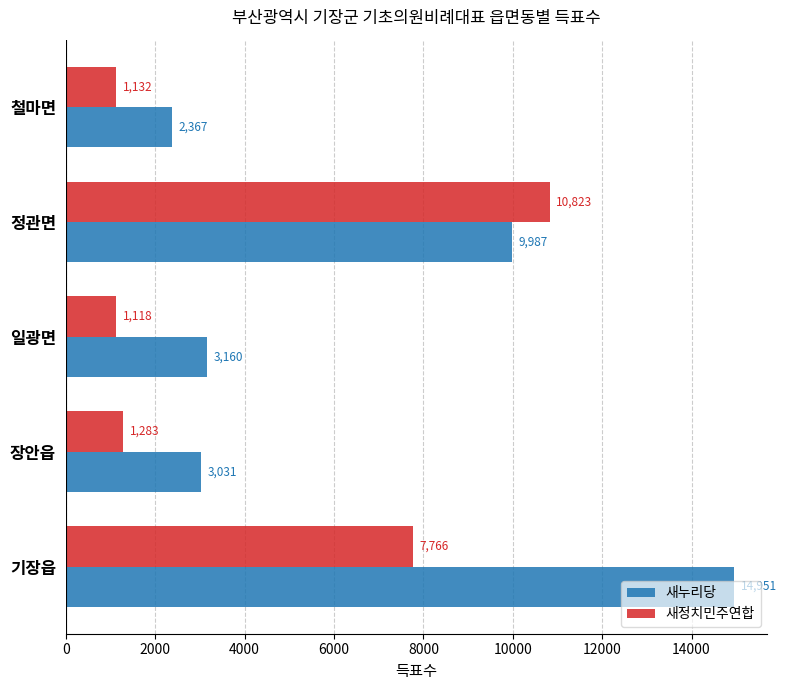

What is the sum of all 새정치민주연합 values?

22122